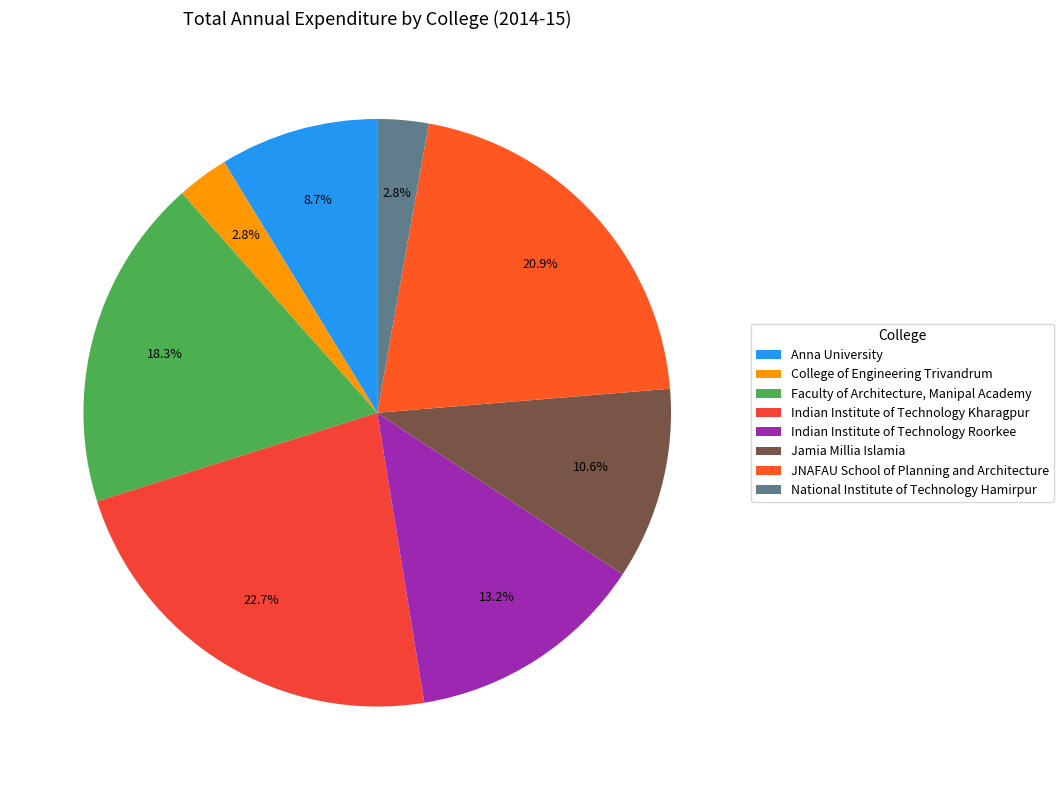

Rank the categories by value from lowest to highest.

National Institute of Technology Hamirpur, College of Engineering Trivandrum, Anna University, Jamia Millia Islamia, Indian Institute of Technology Roorkee, Faculty of Architecture, Manipal Academy, JNAFAU School of Planning and Architecture, Indian Institute of Technology Kharagpur